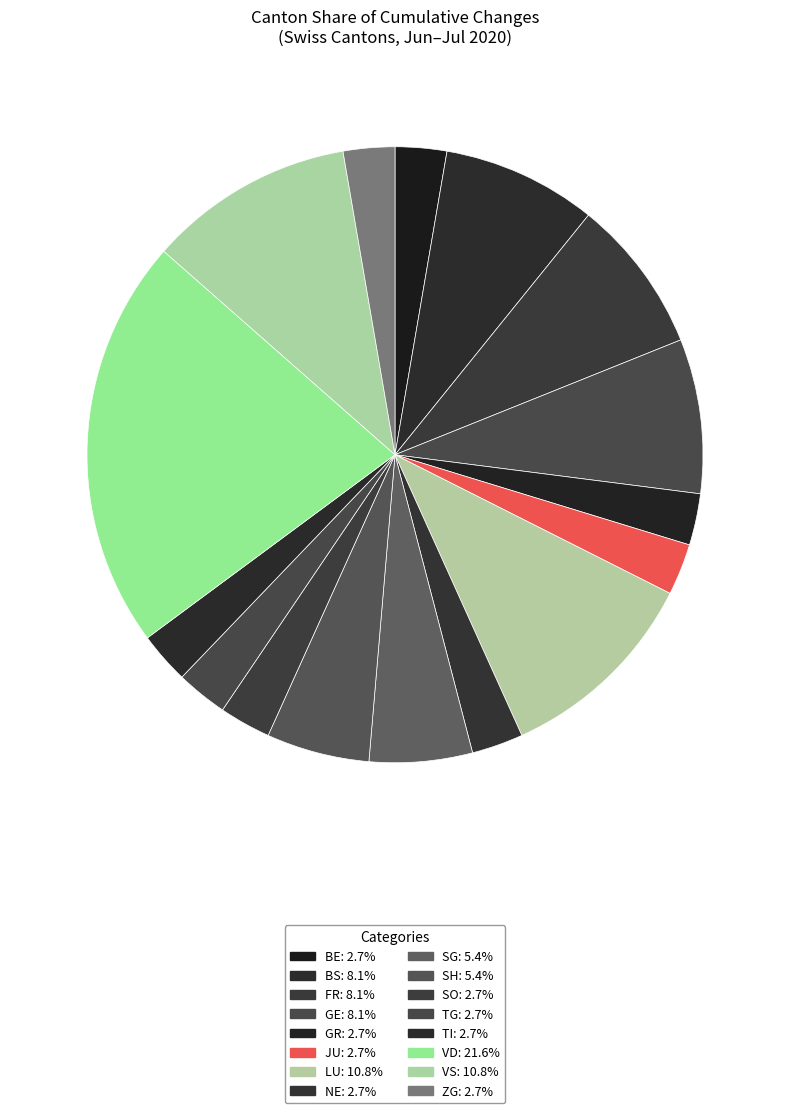

How many segments does this pie chart have?

16